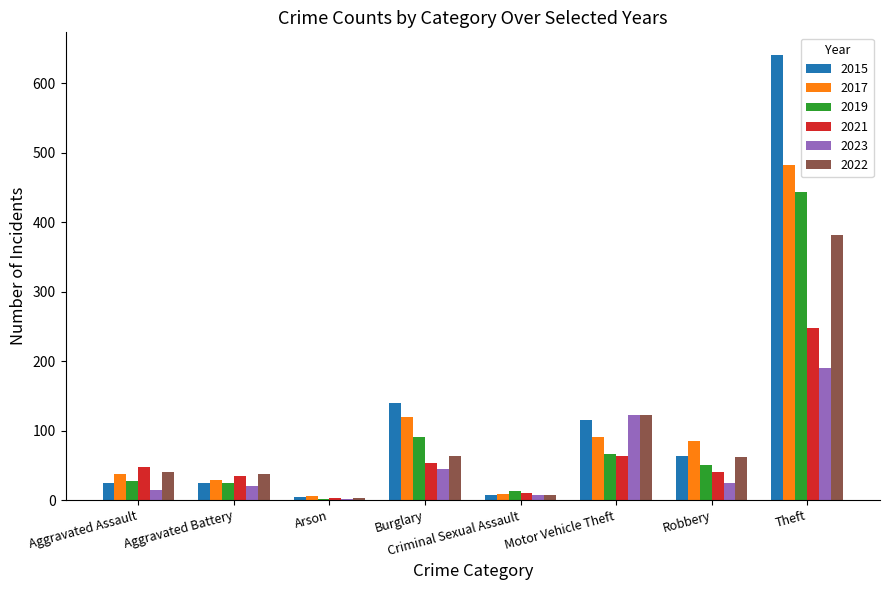

How many groups of bars are there?

8